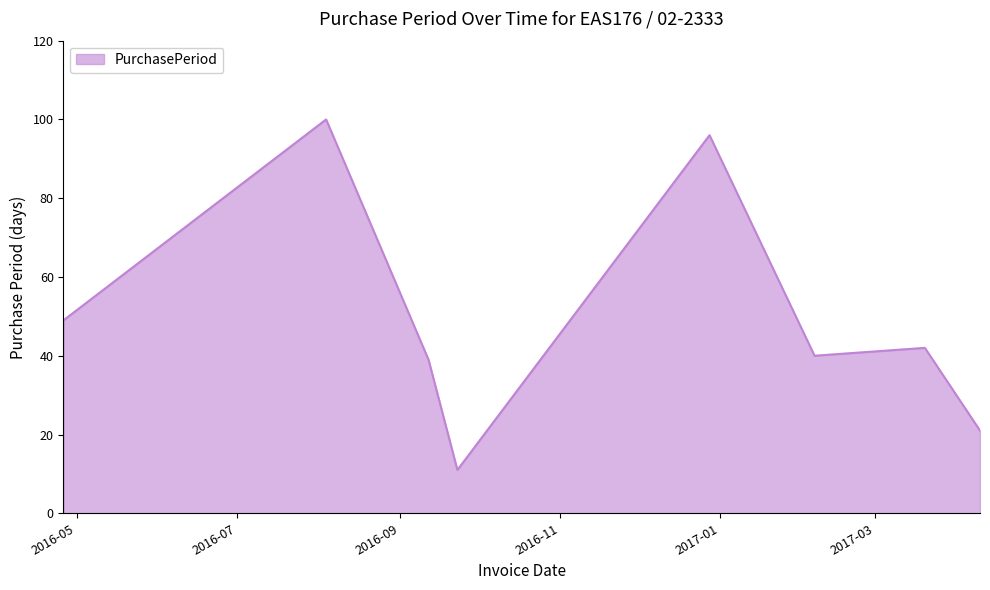

What is the sum of all values?

398